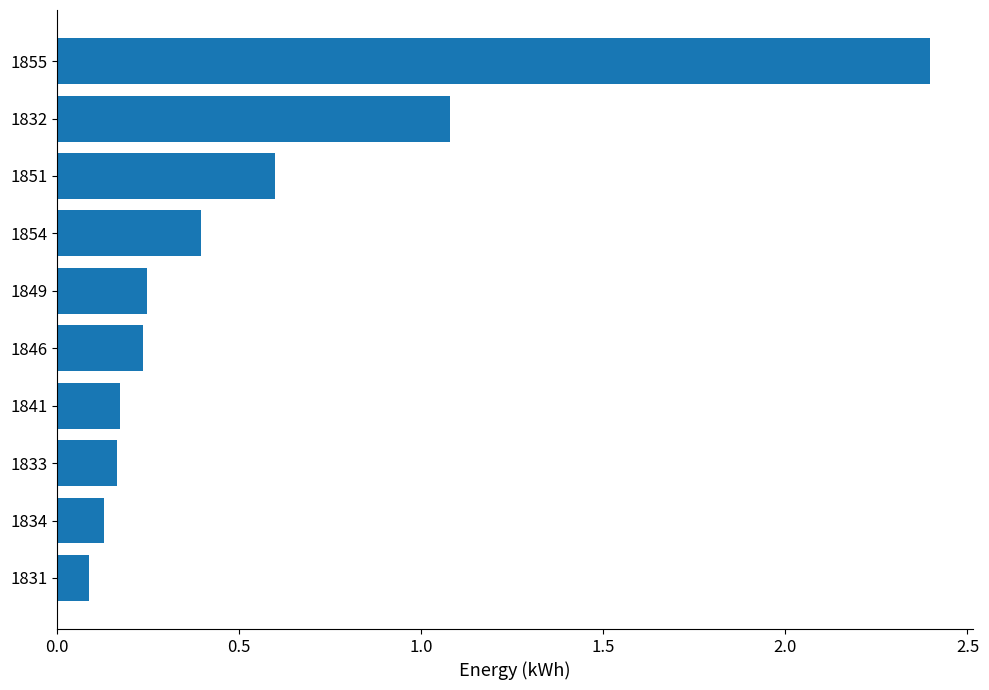

Are the bars grouped side by side (vs. stacked)?

No